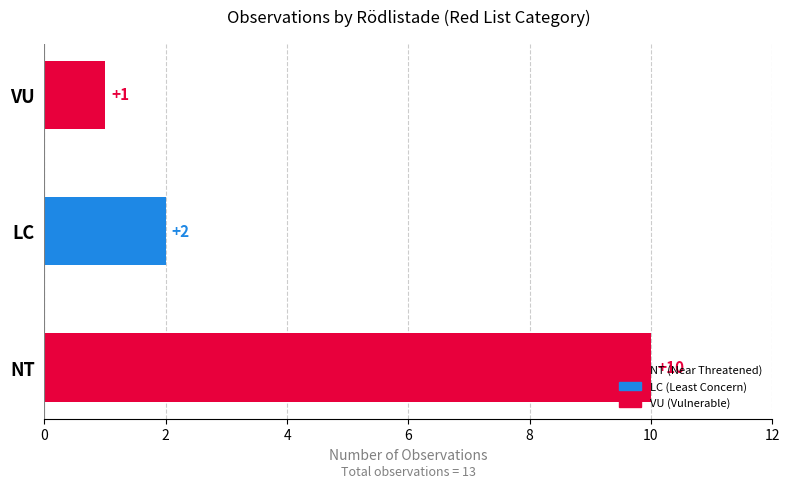

True or false: the data shows 10 at NT.

True